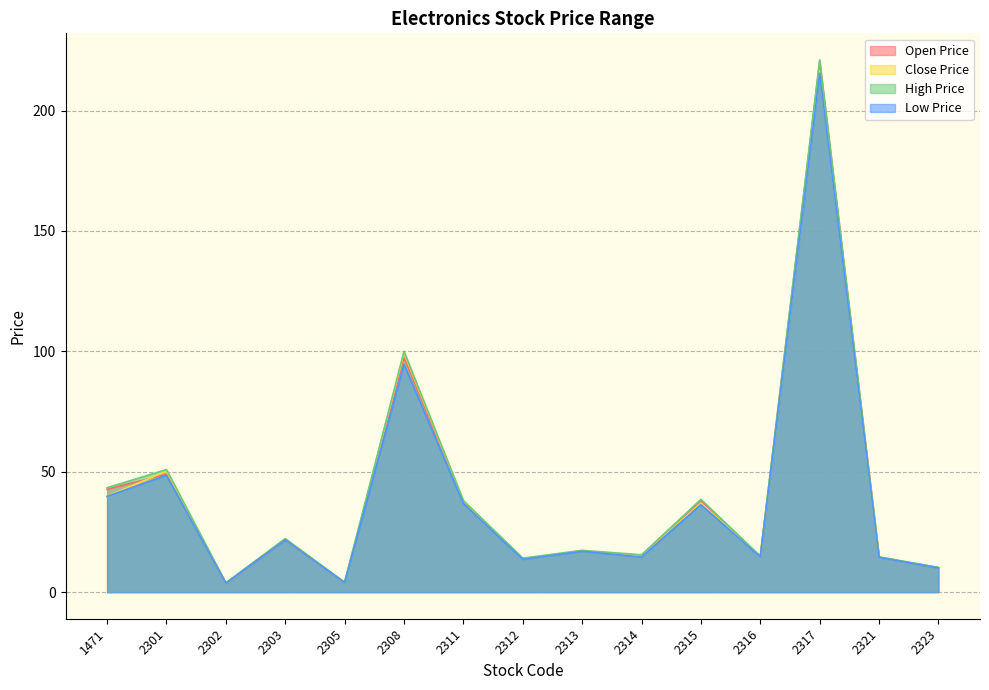

What is the minimum value for Open Price?

3.8